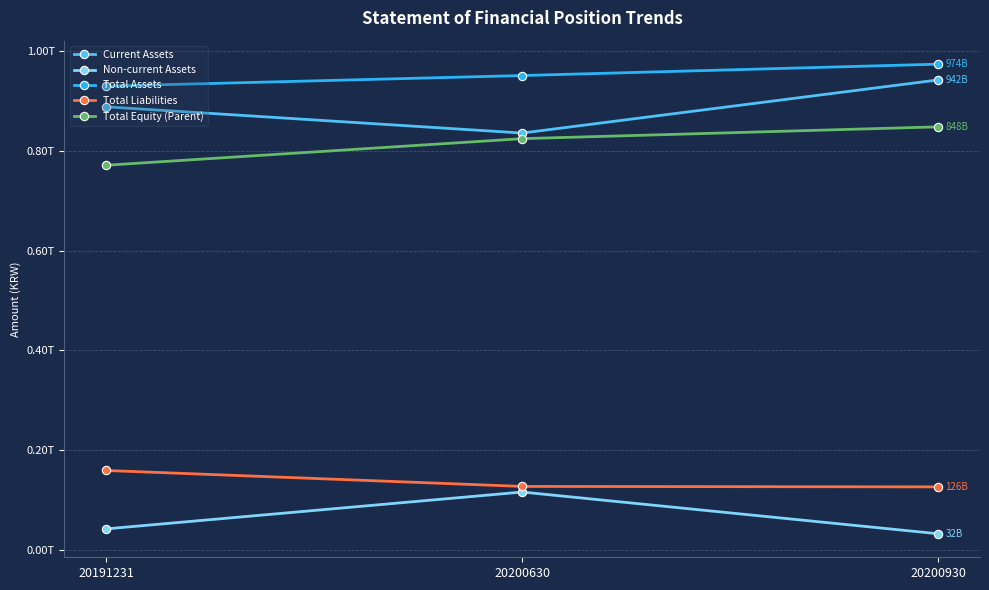

Is this an area chart (filled region under the line)?

No